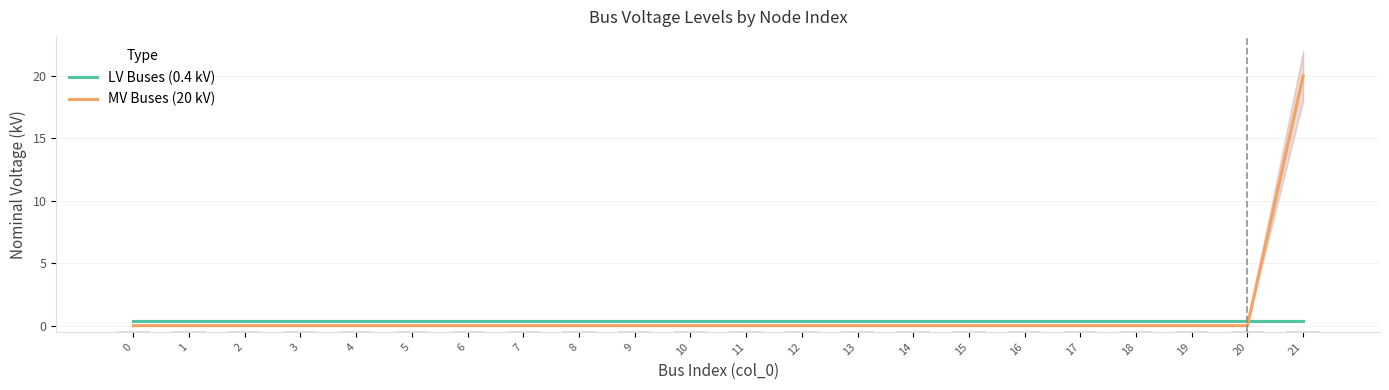

How many series are shown in this chart?

2